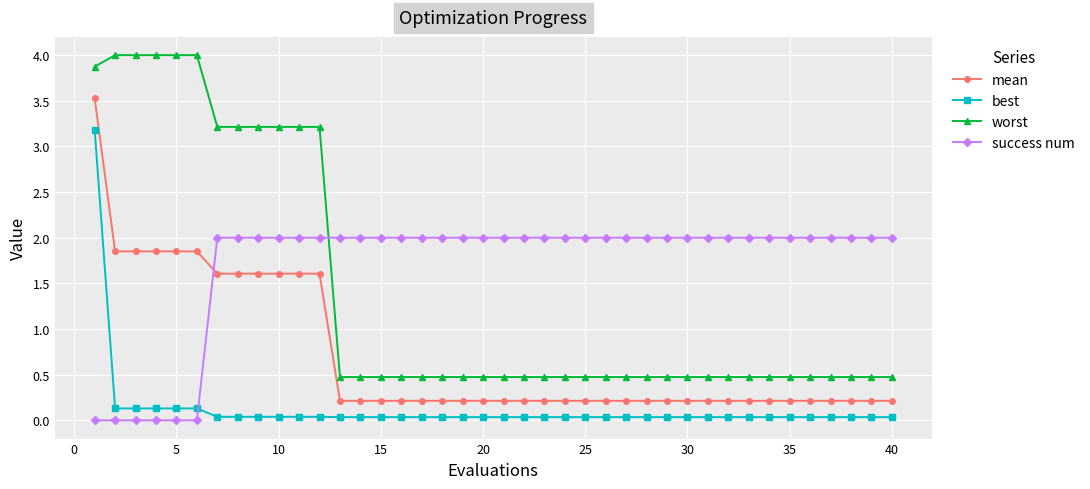

What are all the series names shown in the legend?

mean, best, worst, success num